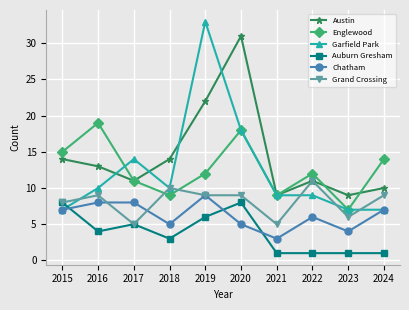

True or false: Chatham and Austin cross at least once.

False